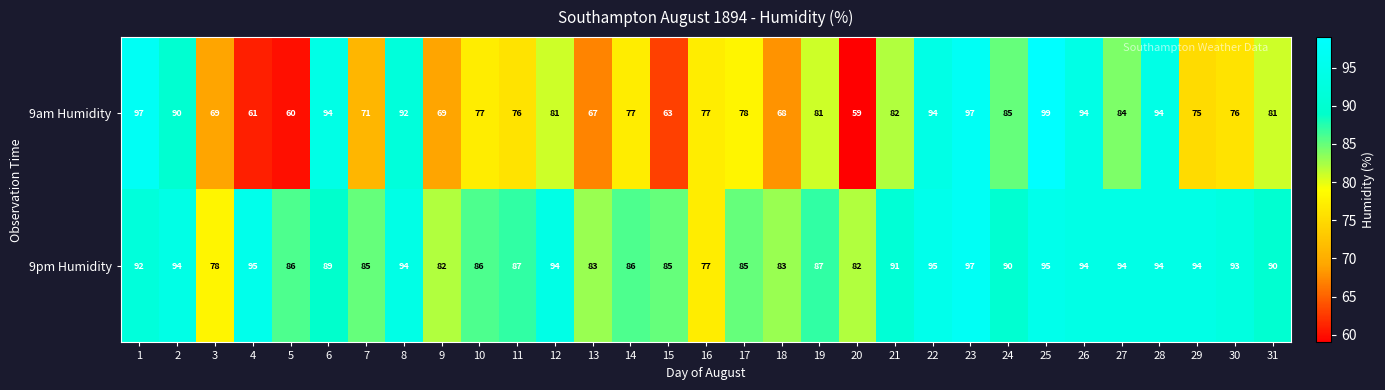

What is the difference between the maximum and second lowest values in the 9pm Humidity series?

19